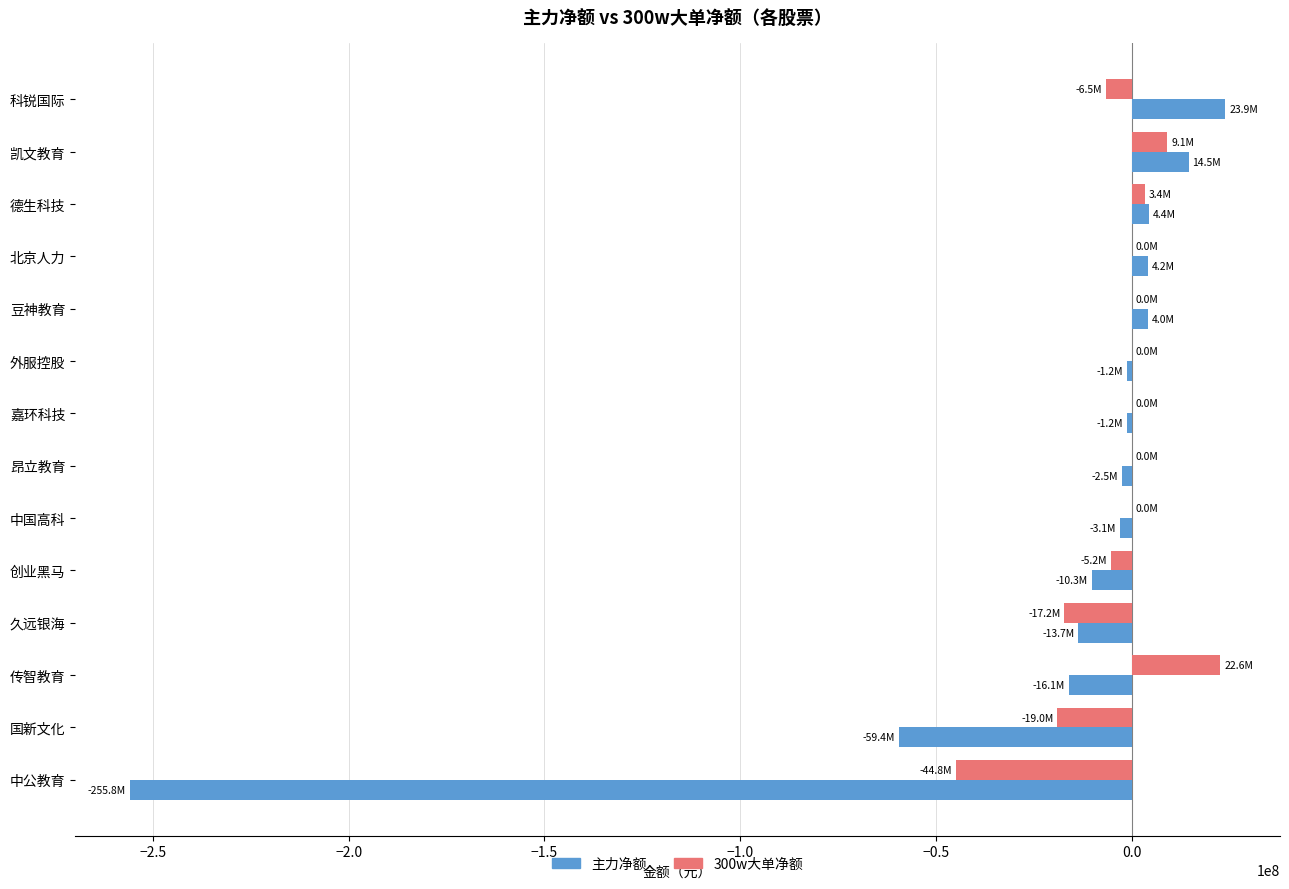

Which series has the largest total across all categories?

300w大单净额